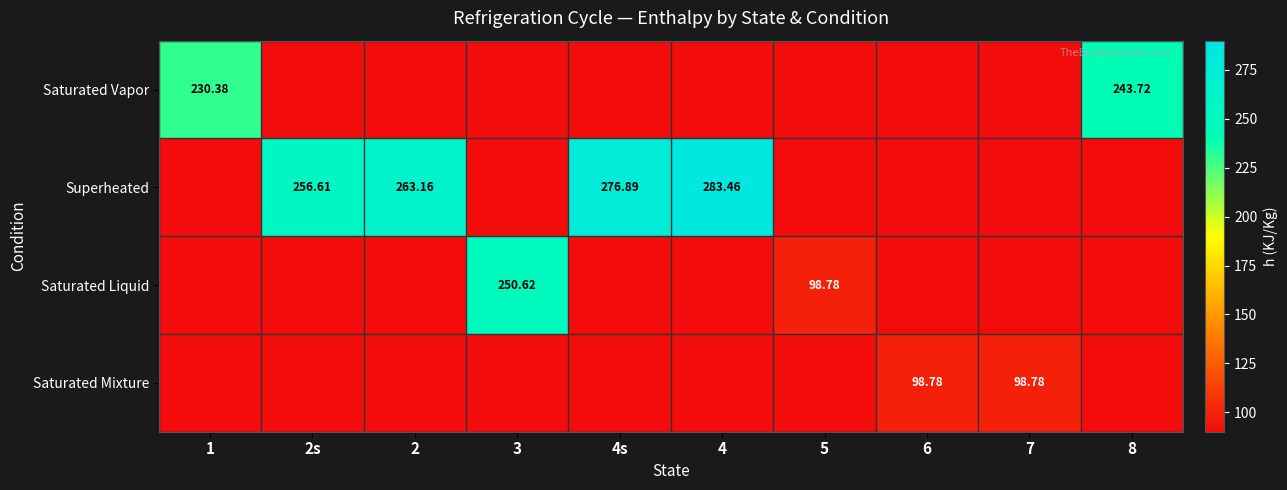

Which series has the largest total across all categories?

Superheated